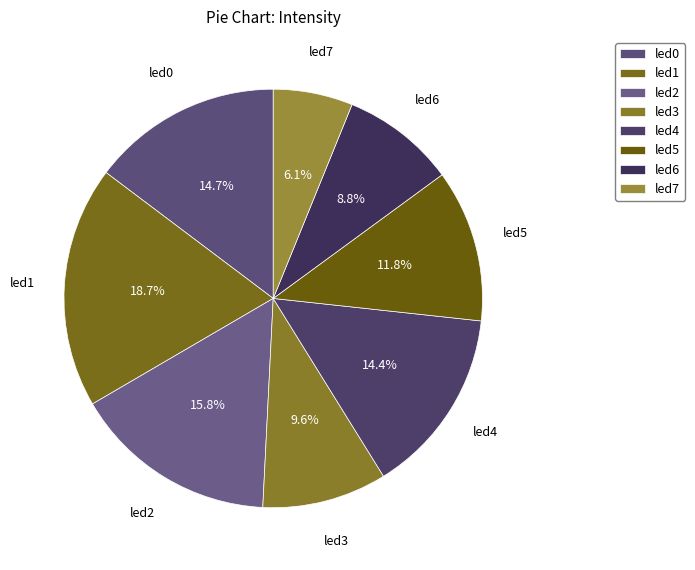

Is it true that led7 is 14% of the pie?

False